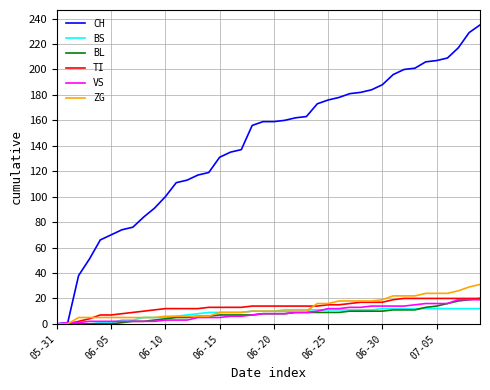

Which series has the widest spread of values?

CH